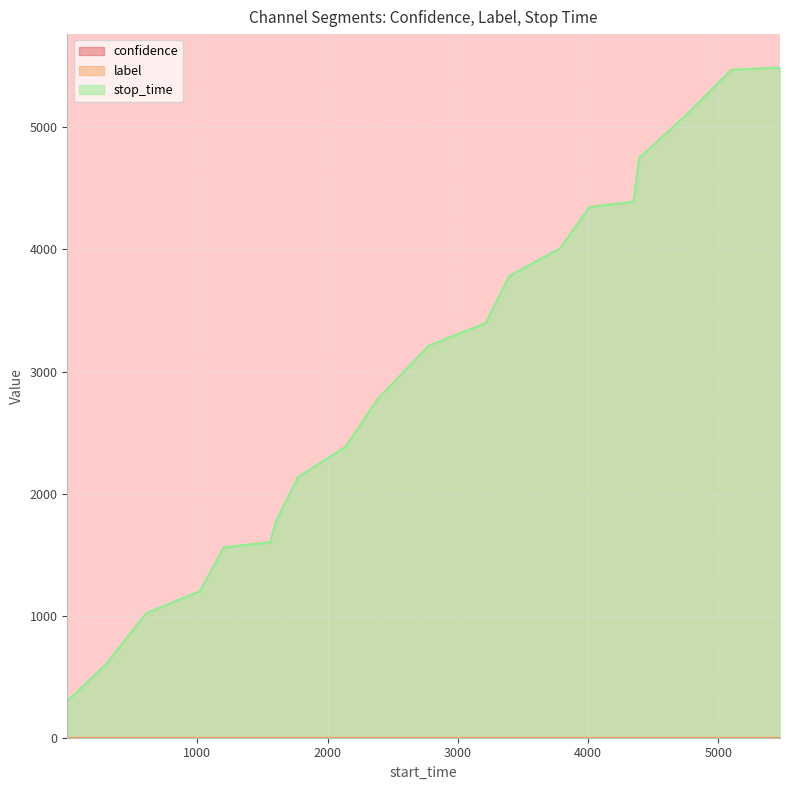

Which series has the widest spread of values?

stop_time